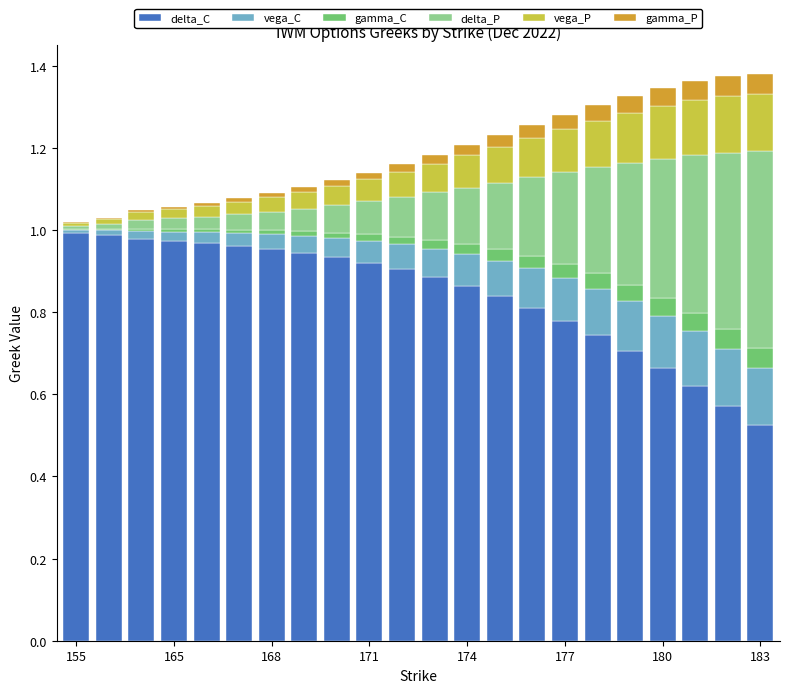

What is the sum of all delta_C values?

18.5